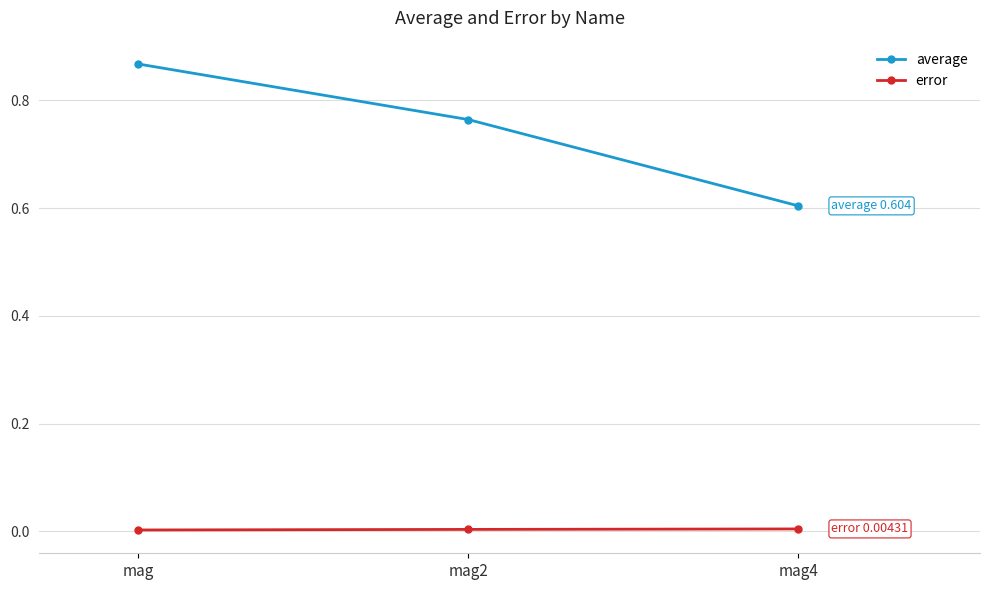

Does the chart display data point markers on the line(s)?

Yes